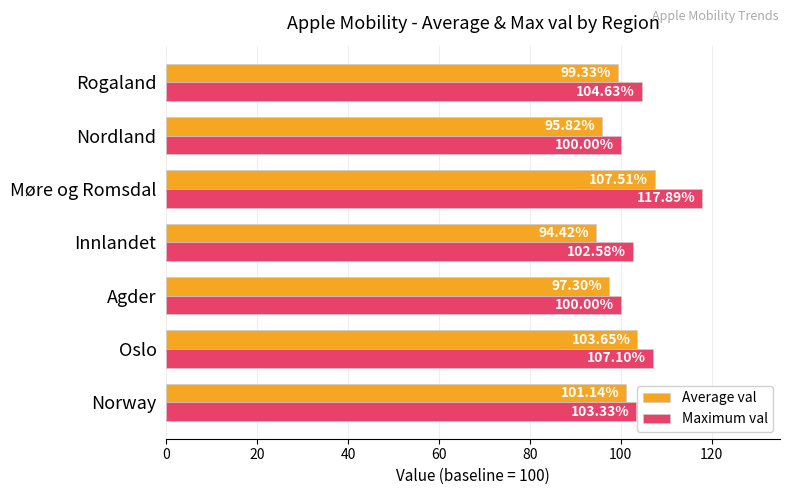

What is the difference between the maximum and minimum values in the Average val series?

13.1